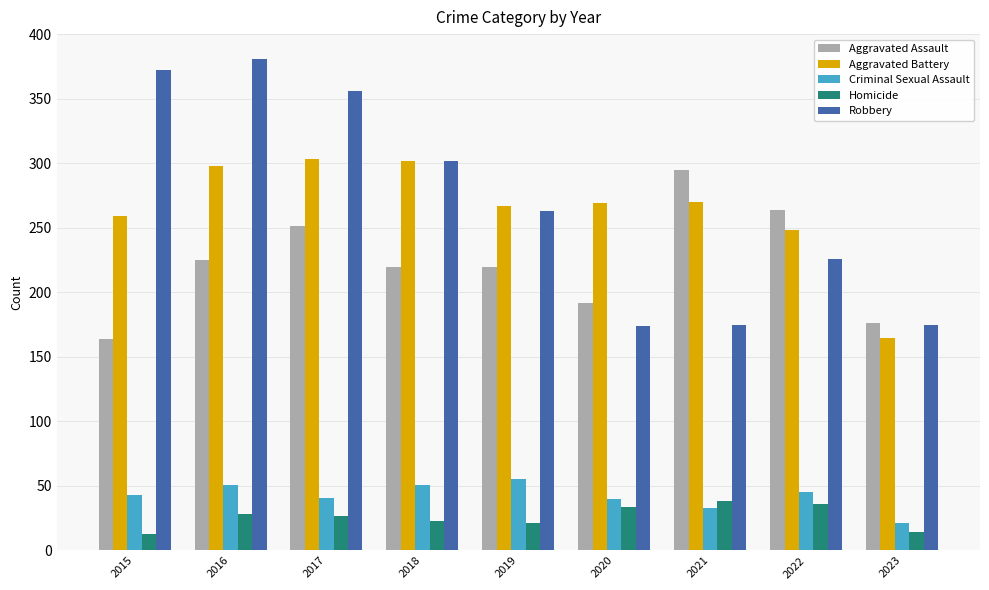

What is the difference between the second highest and minimum values in the Robbery series?

198